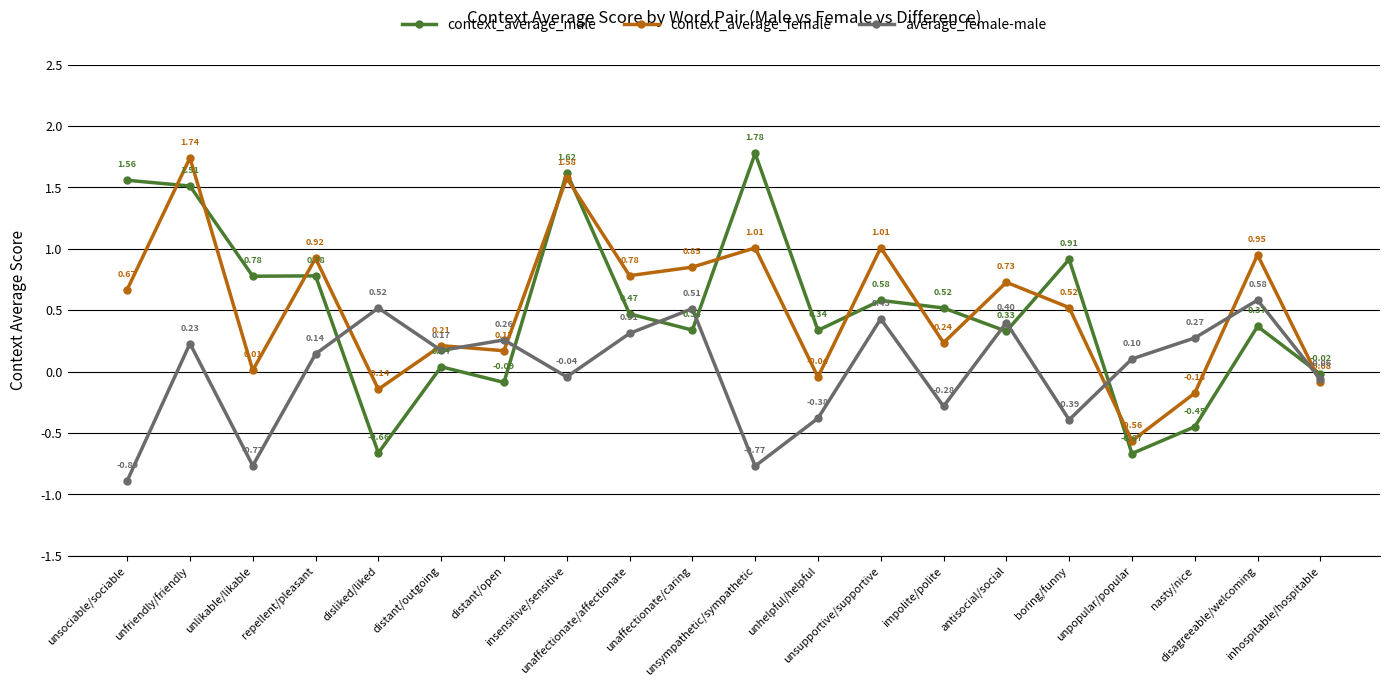

True or false: context_average_male and context_average_female cross at least once.

True